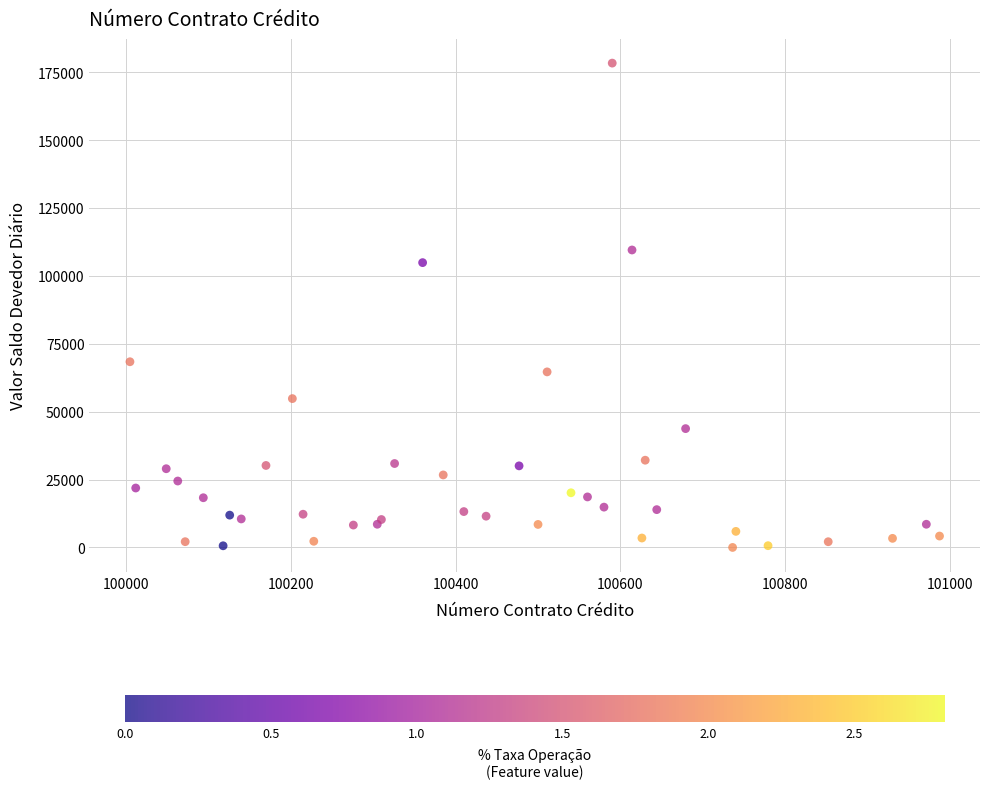

What Y value in the scatter plot is closest to 89163?

104865.6